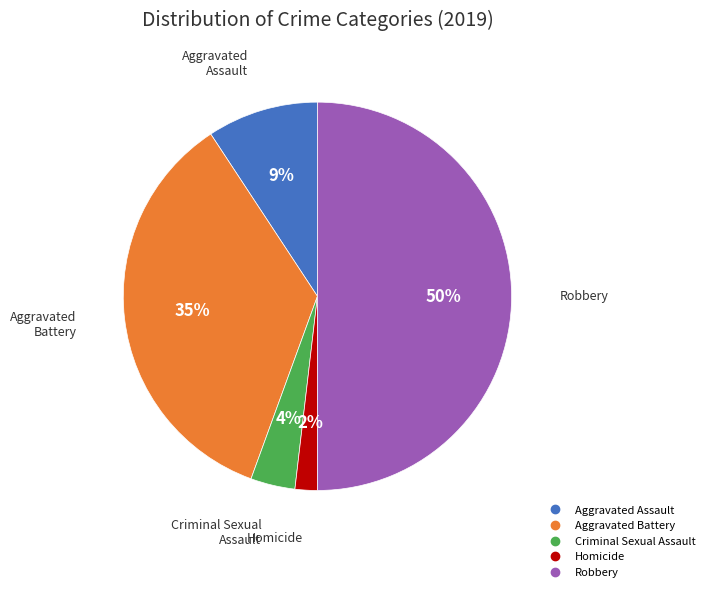

The Homicide slice represents 2% of the pie. True or false?

True